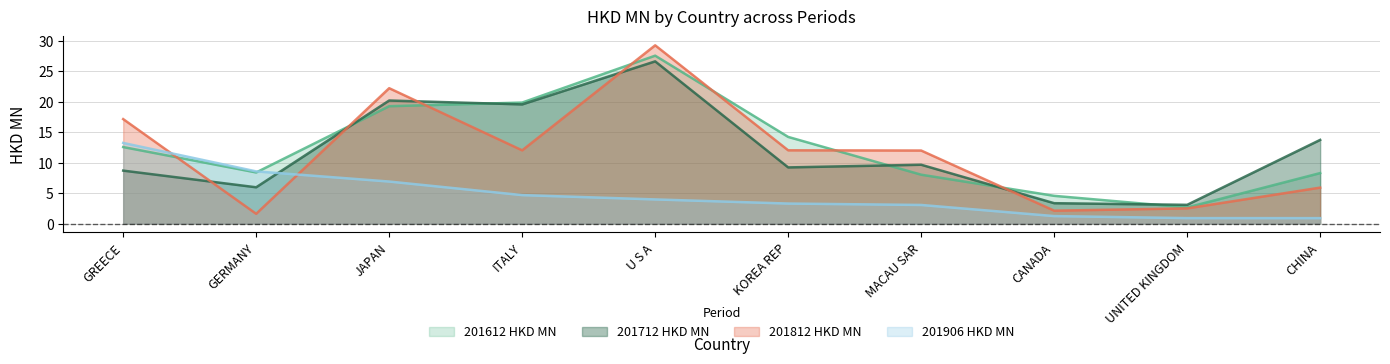

In 201612, how many points are higher than both neighbors (excluding endpoints)?

1